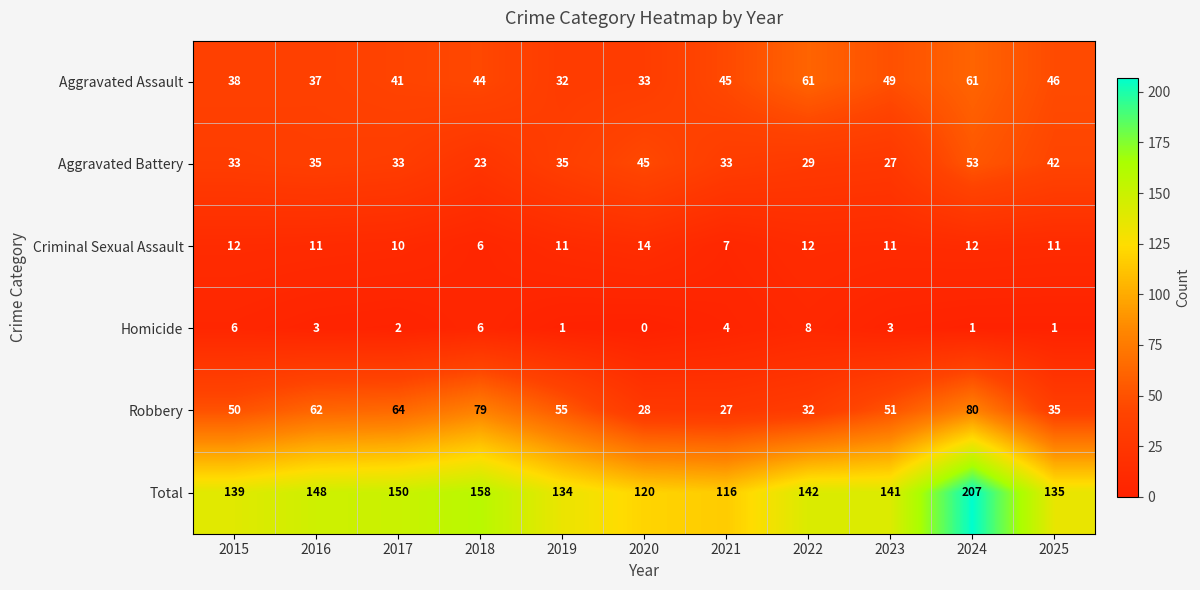

The value of Homicide at 2017 is 1. True or false?

False